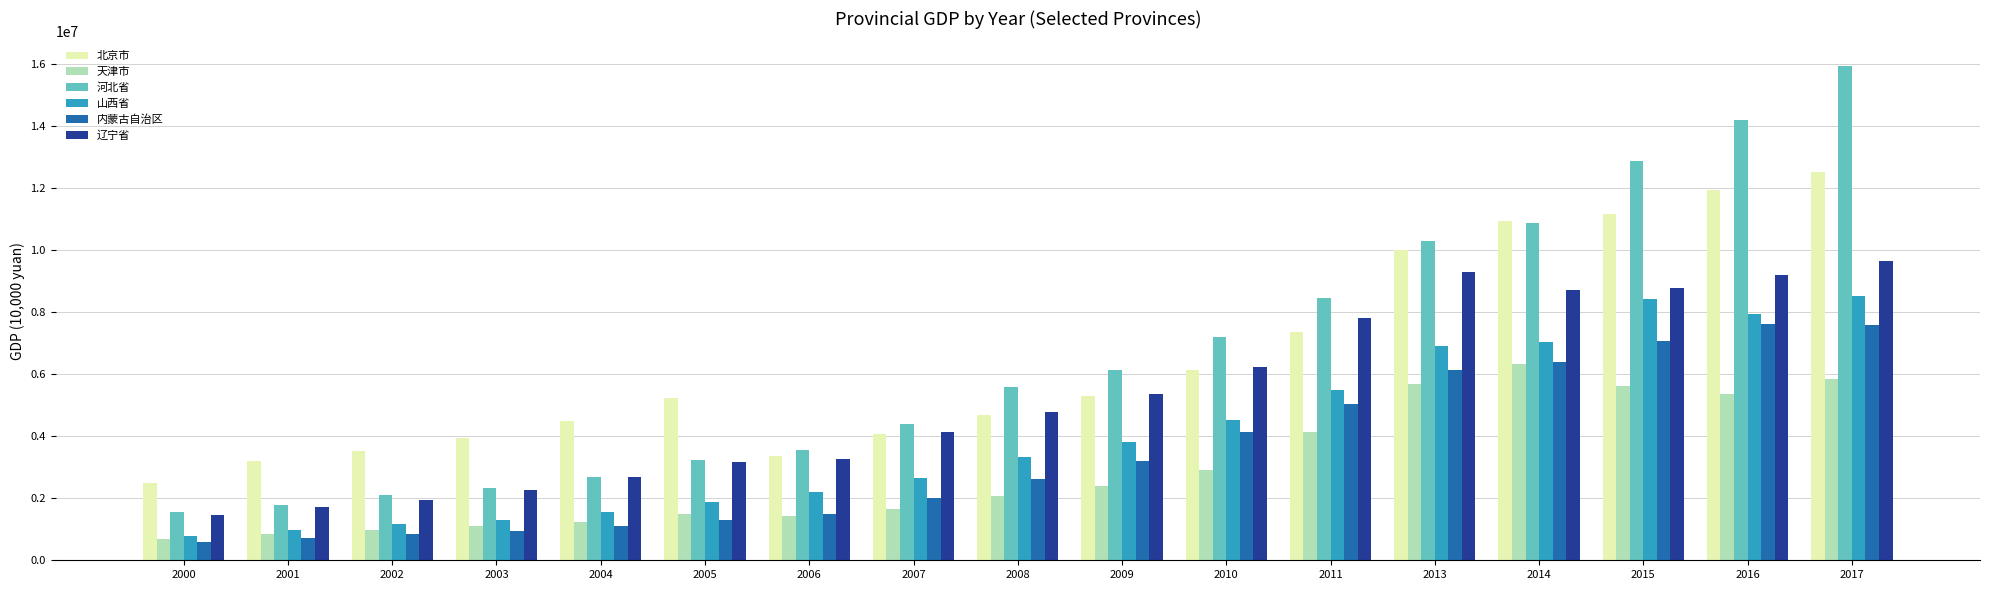

Which series has the widest spread of values?

河北省